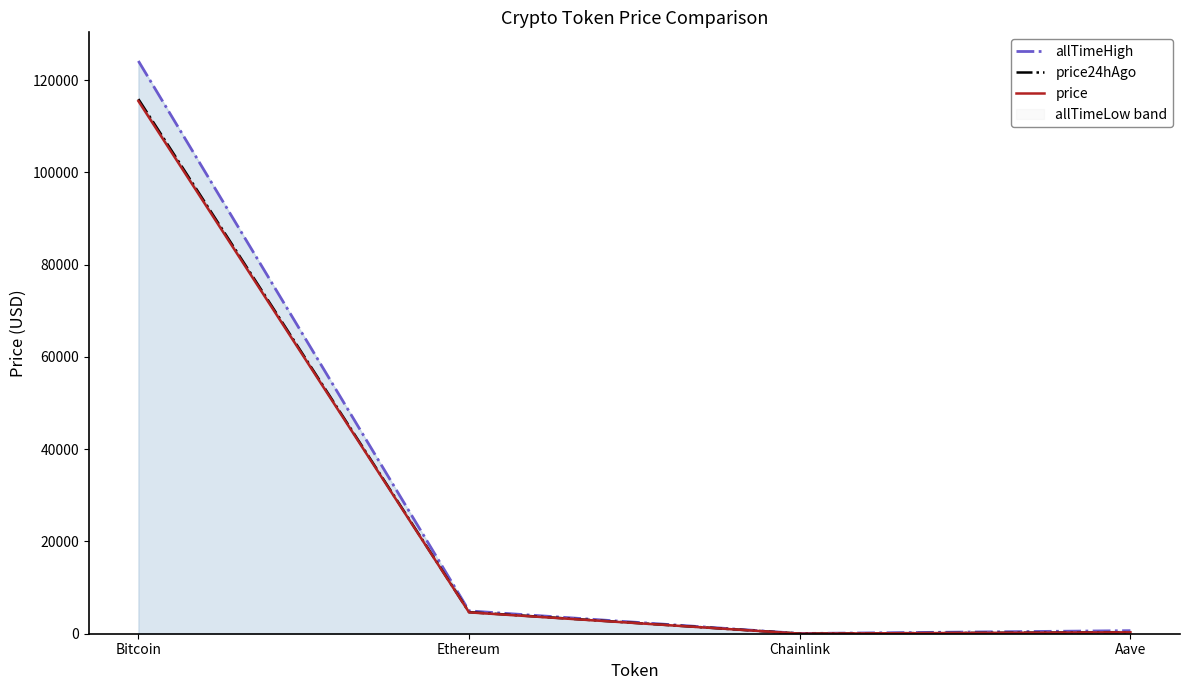

At which category does price24hAgo reach its first local valley?

Chainlink